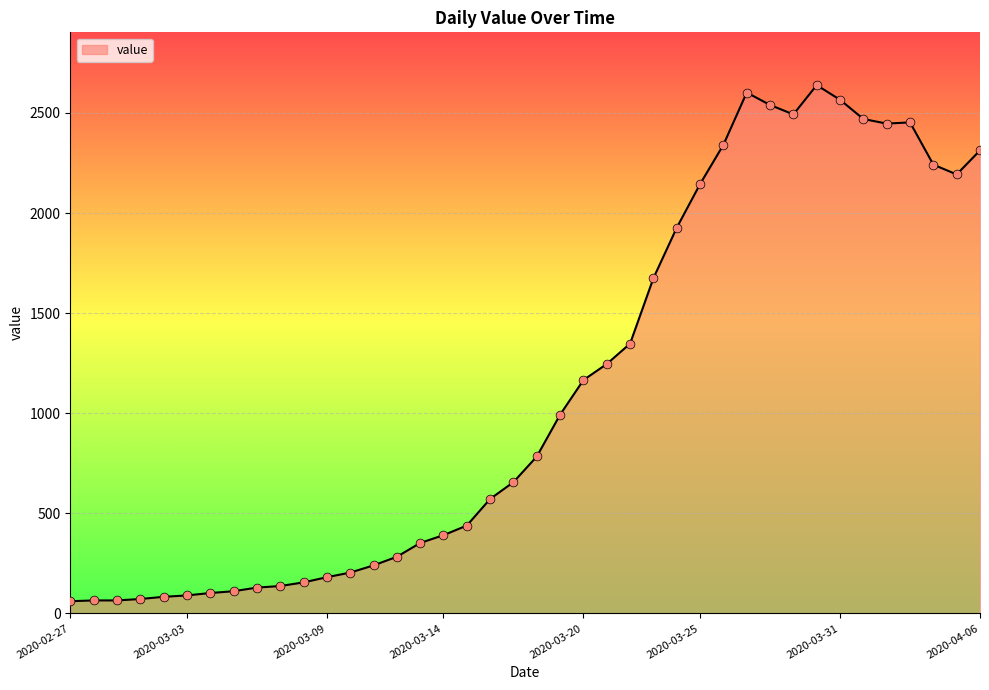

What is the greatest value displayed?

2639